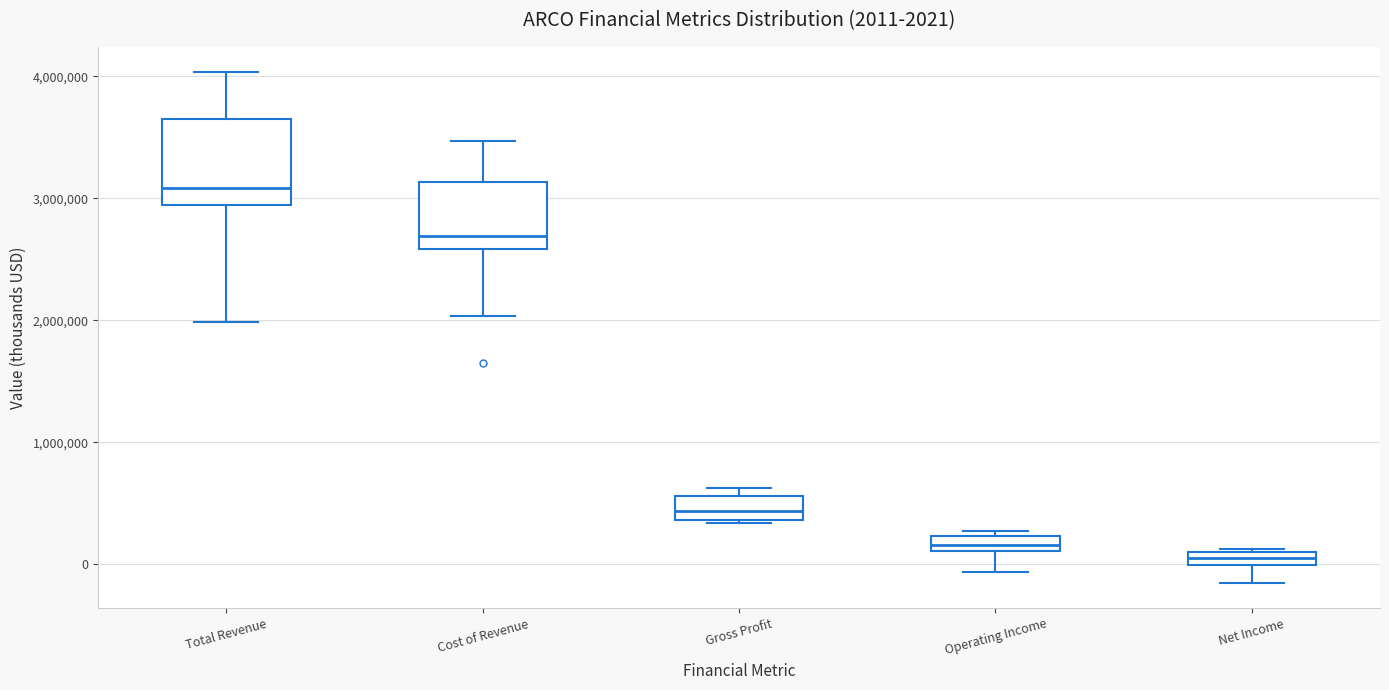

Comparing the boxes themselves (not the whiskers), which one is the tallest?

Total Revenue